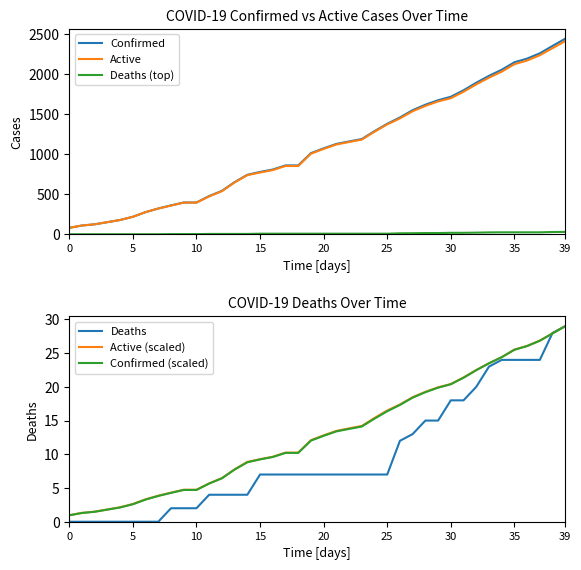

How many distinct data groups are displayed?

6